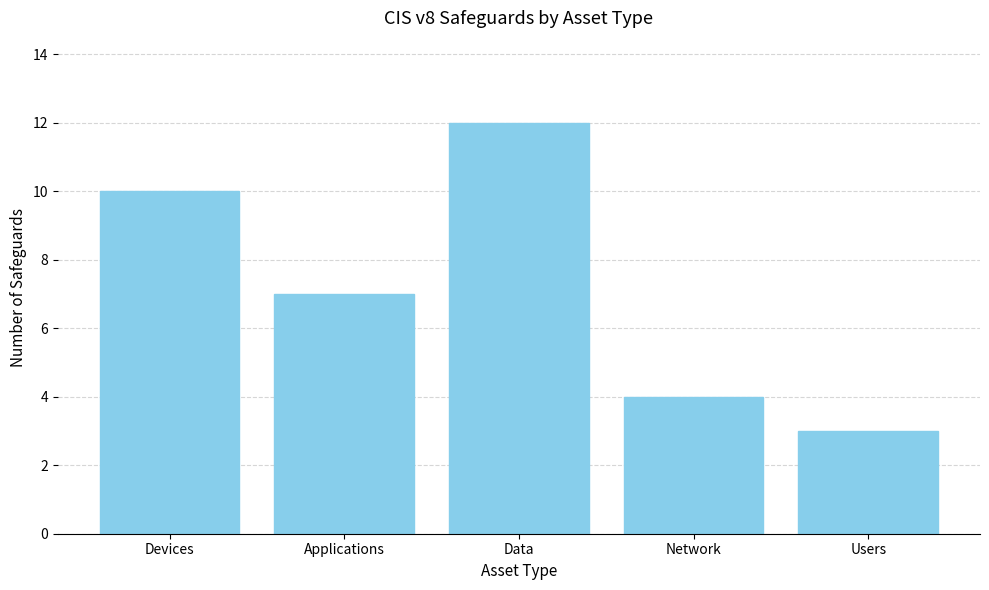

What is the sum of the values at Users and Network?

7